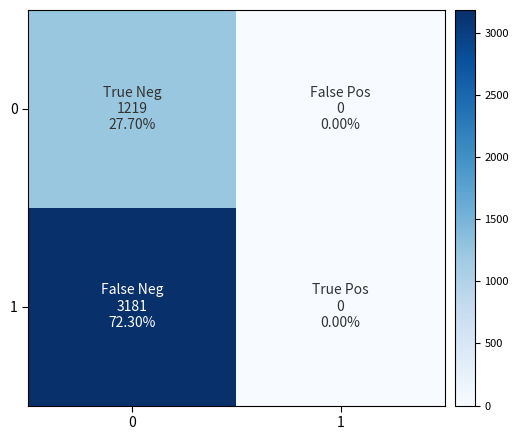

How many data points does each series have?

2